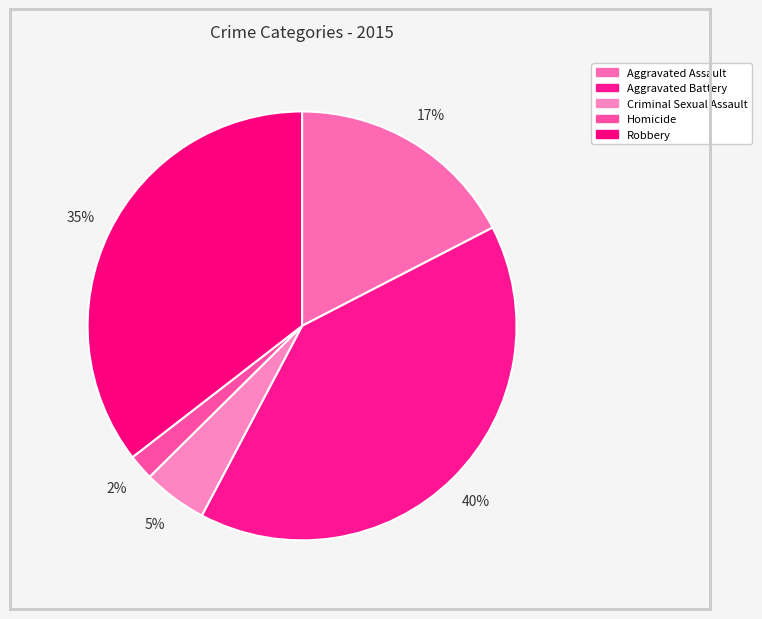

Is there any slice that represents more than half of the pie?

No